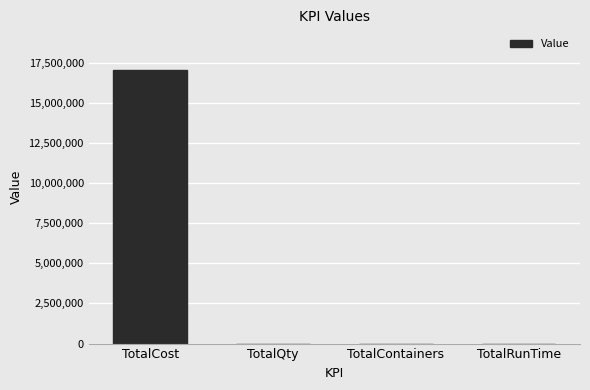

Is it true that the value at TotalCost is 30377320?

False